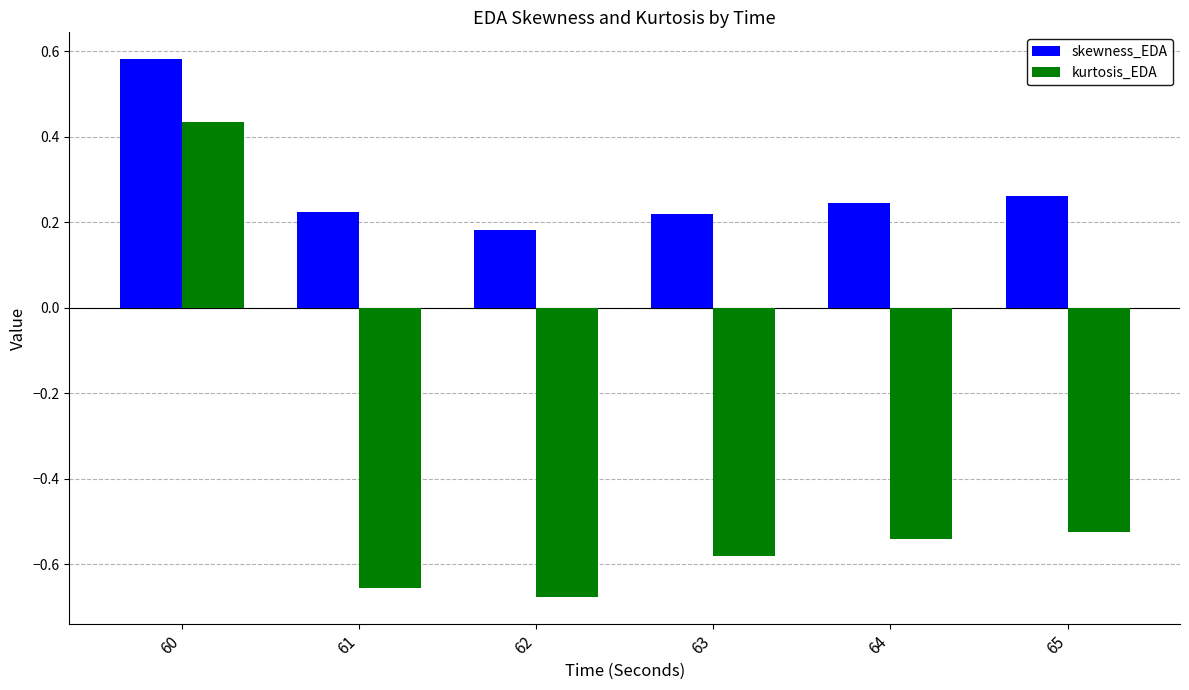

Which category has the lowest value across all series?

62